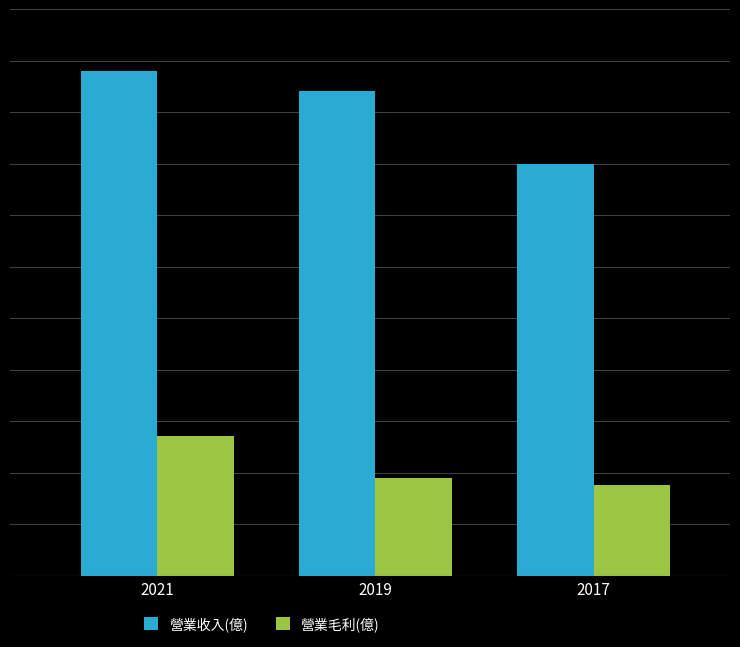

What is the total value across all series at 2017?

19.5